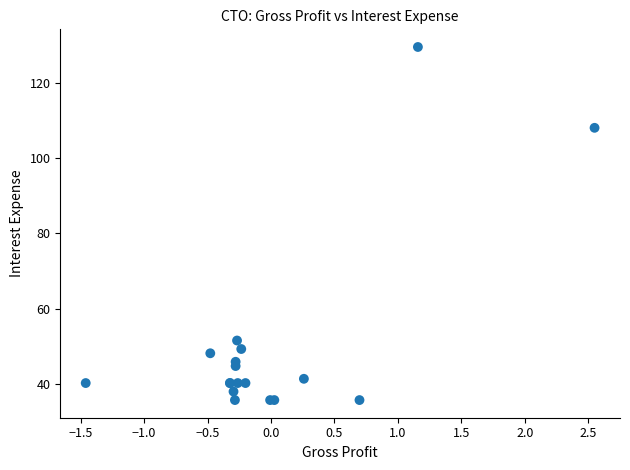

What Y value in the scatter plot is closest to 82?

108.0